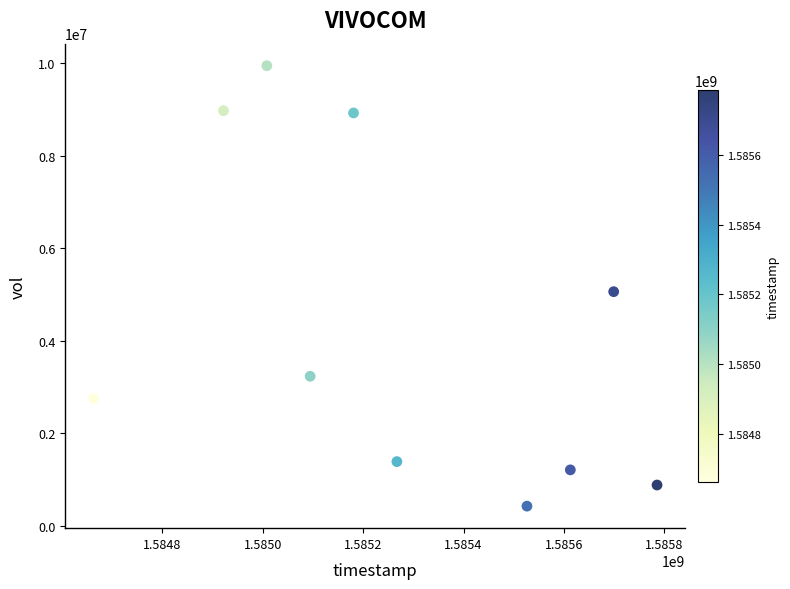

What is the range of X values (max minus min)?

1123200